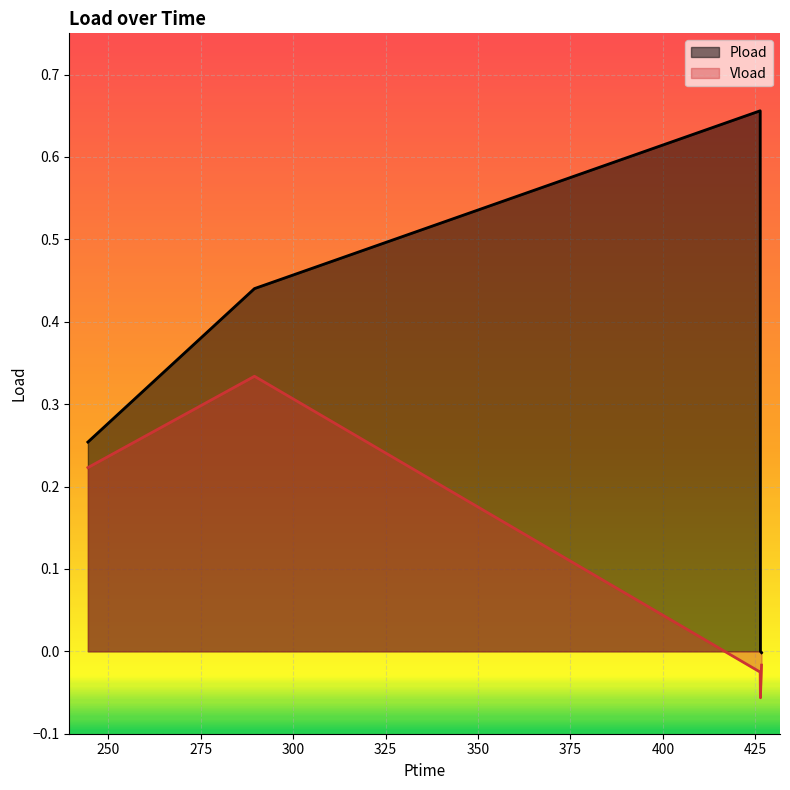

What is the sum of all Pload values?

1.3